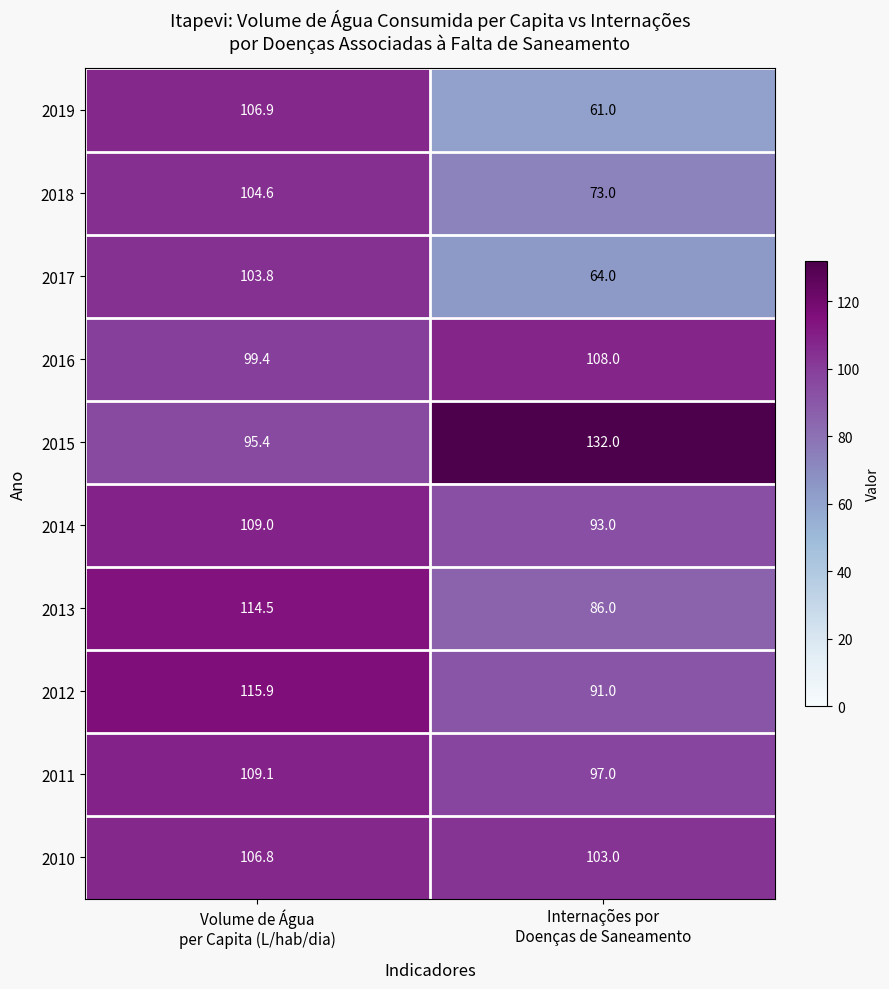

What is the difference between the highest and lowest values at Volume de Água
per Capita (L/hab/dia)?

20.5